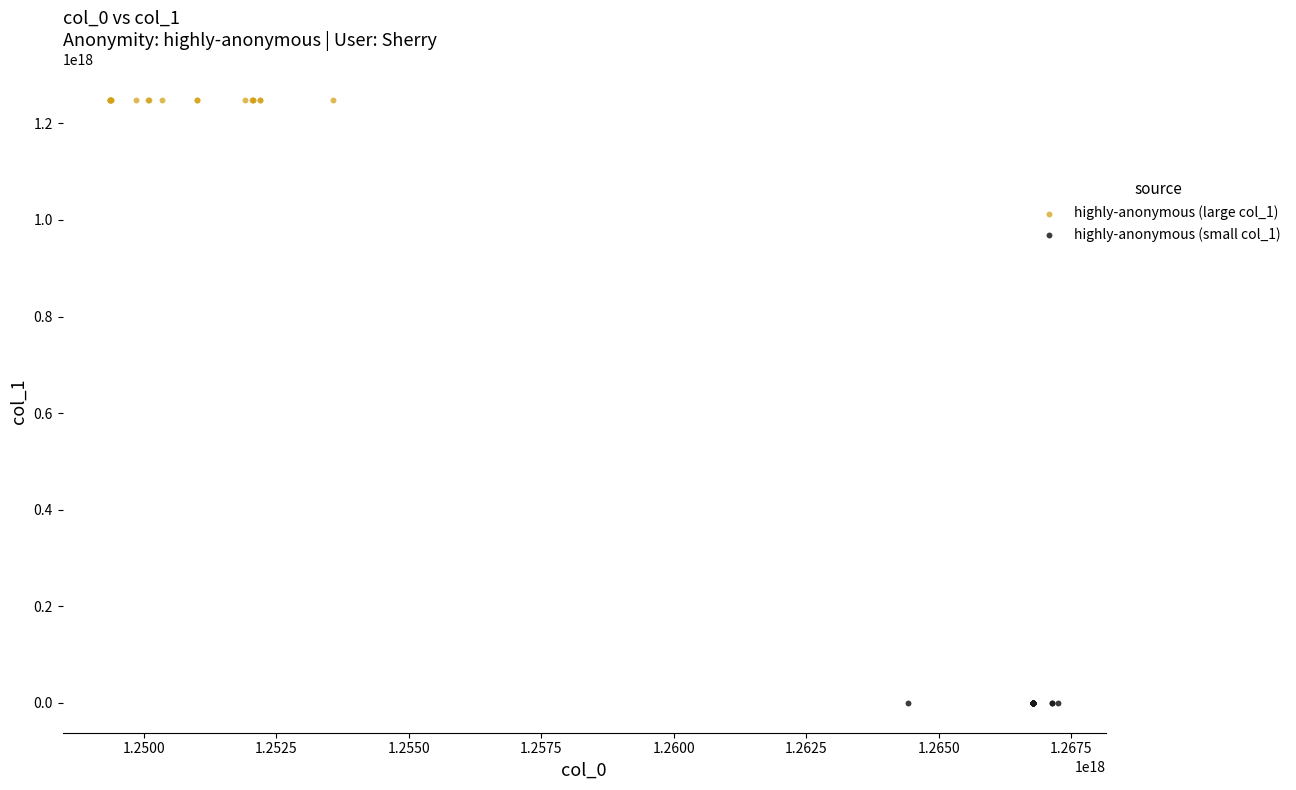

Which series contains the highest Y value?

highly-anonymous (large col_1)